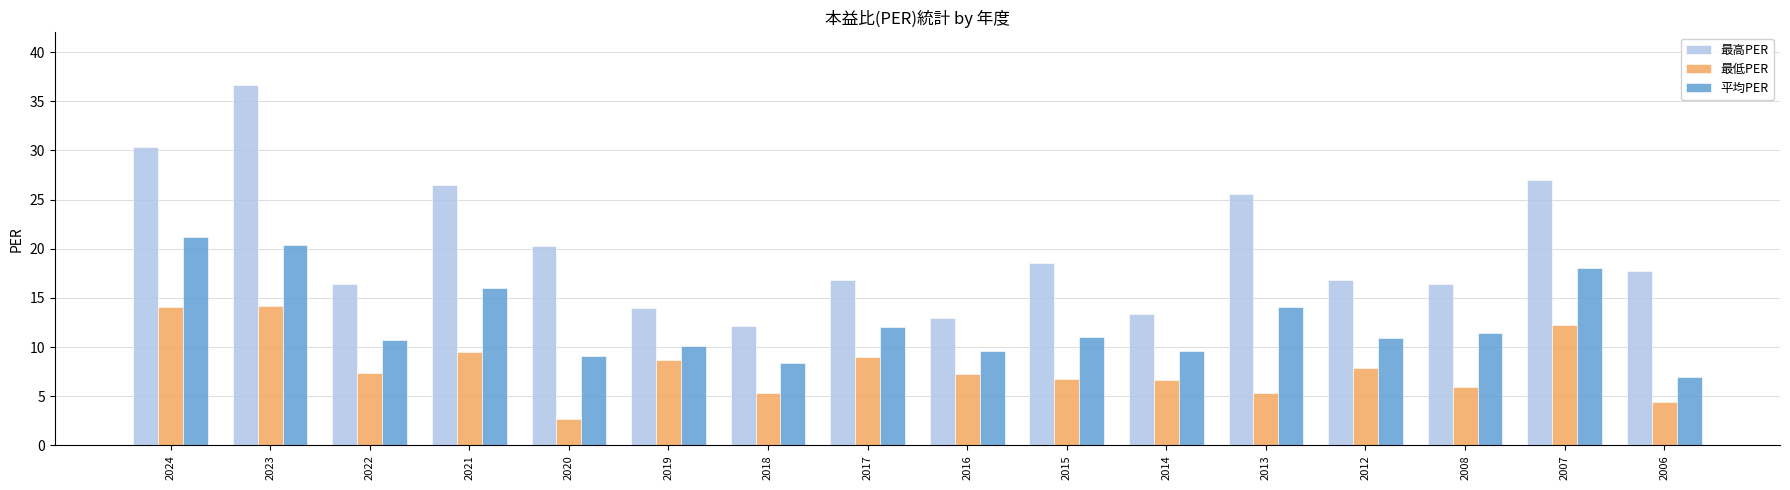

What is the maximum value for 平均PER?

21.2